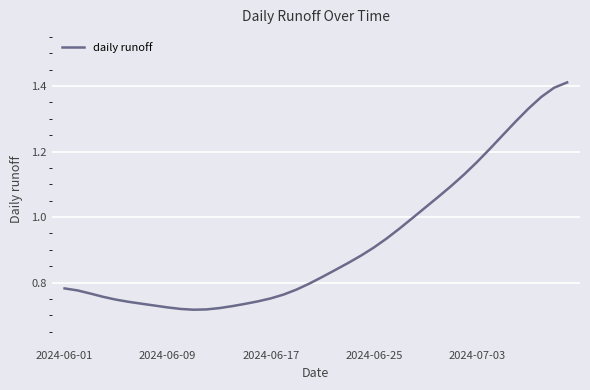

The chart shows a value of 0.5 at 2024-06-25. True or false?

False